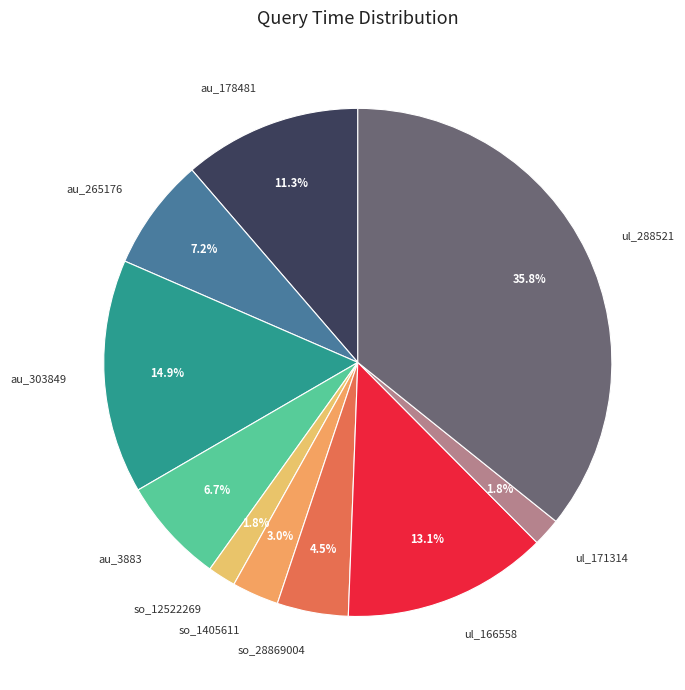

Combined, do au_303849 and so_1405611 account for over 50%?

No